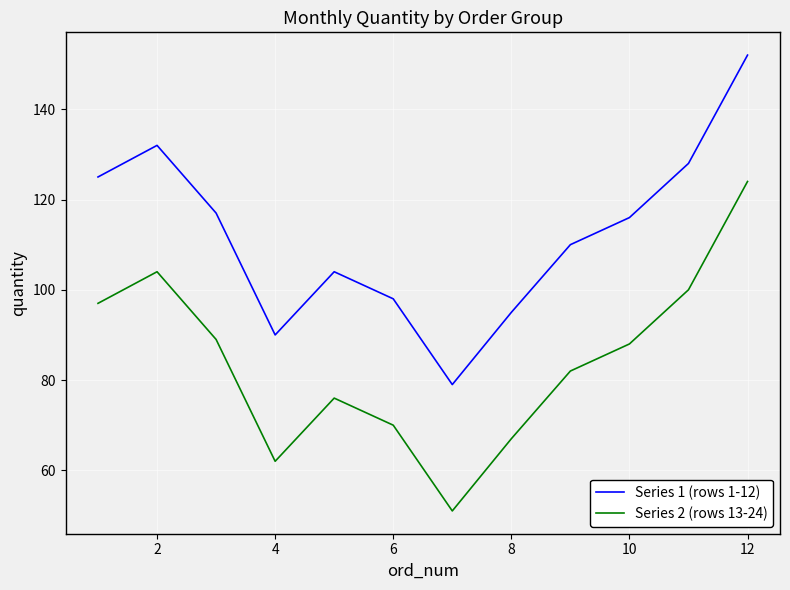

Rank the series by their maximum value, from lowest to highest.

Series 2 (rows 13-24), Series 1 (rows 1-12)